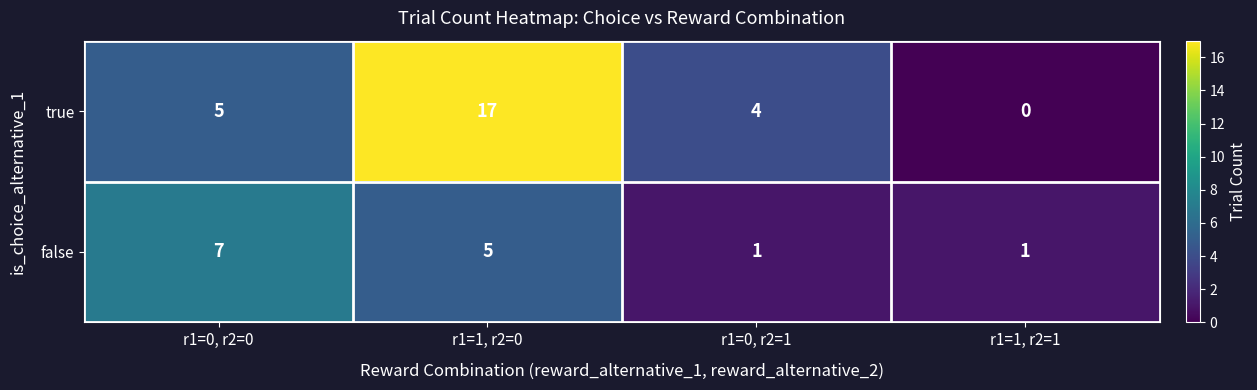

How many distinct data groups are displayed?

2